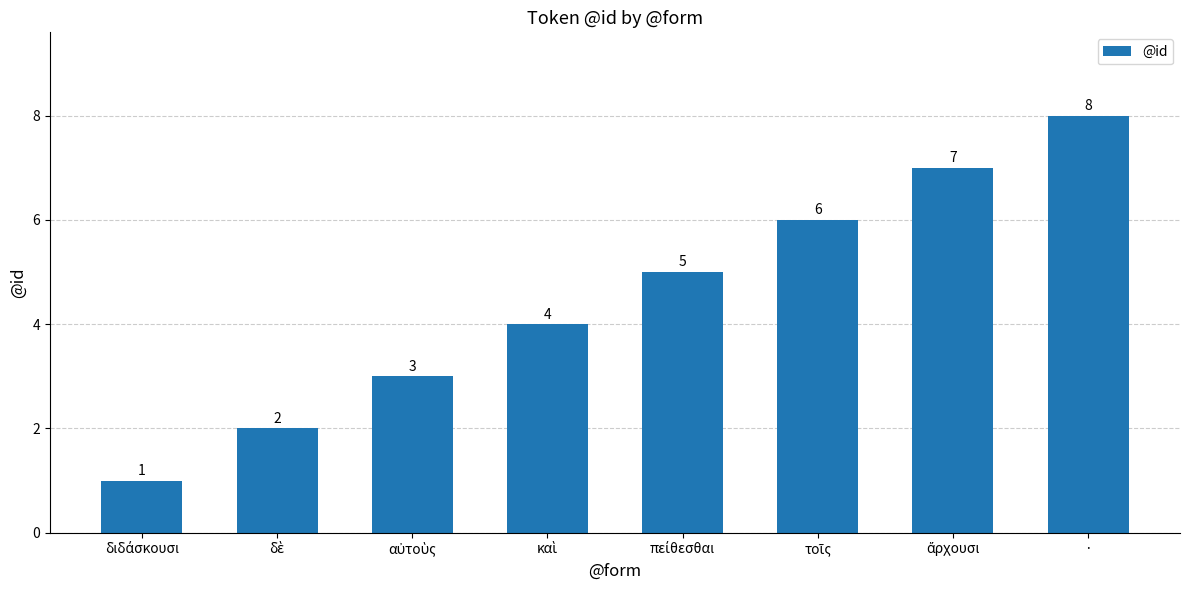

The value at · is 14. True or false?

False